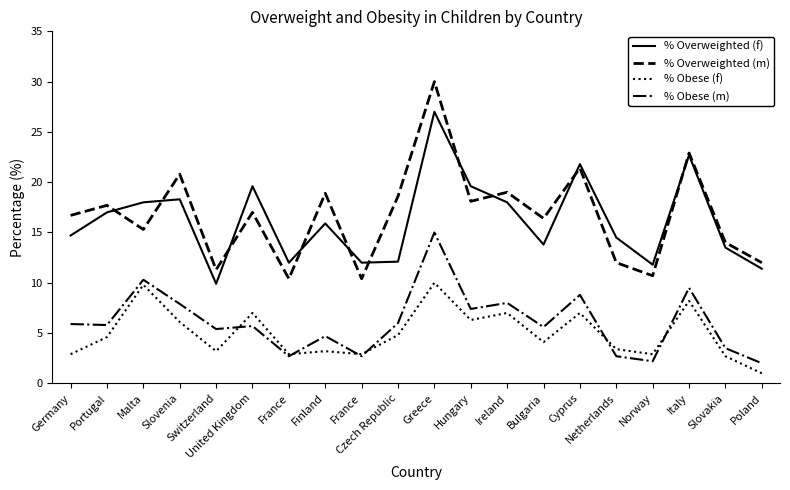

True or false: % Obese (m) and % Obese (f) intersect in this chart.

True